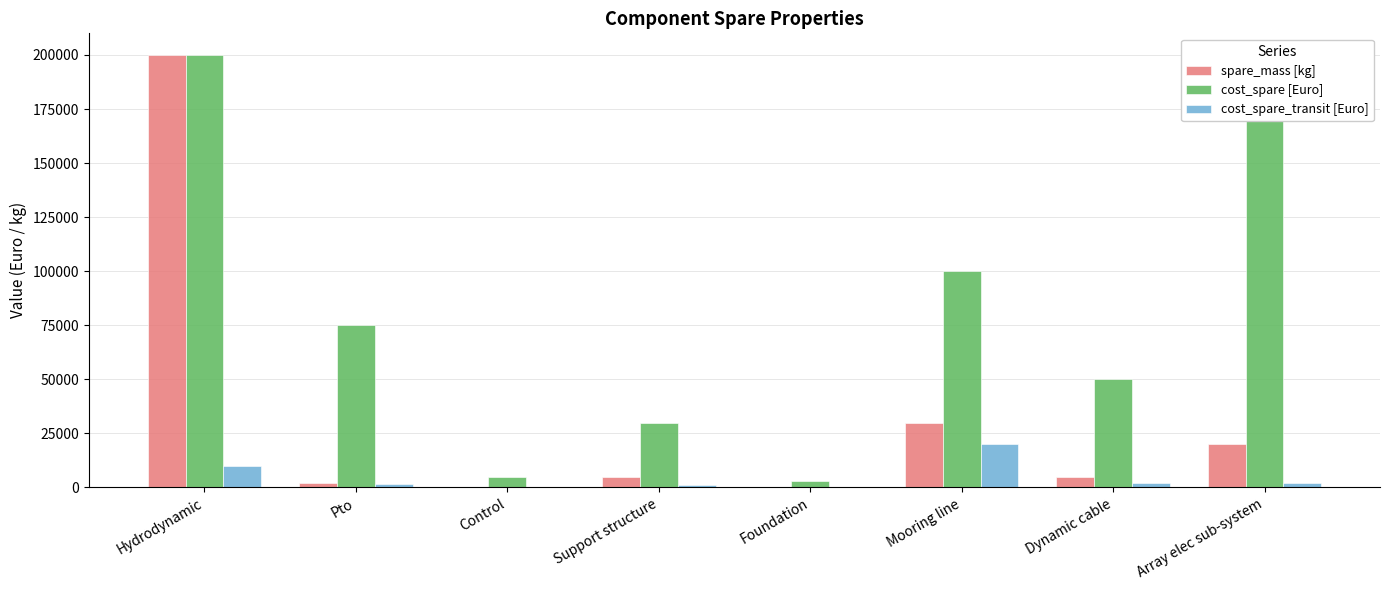

Where does the spare_mass [kg] series first go above 5000?

Hydrodynamic